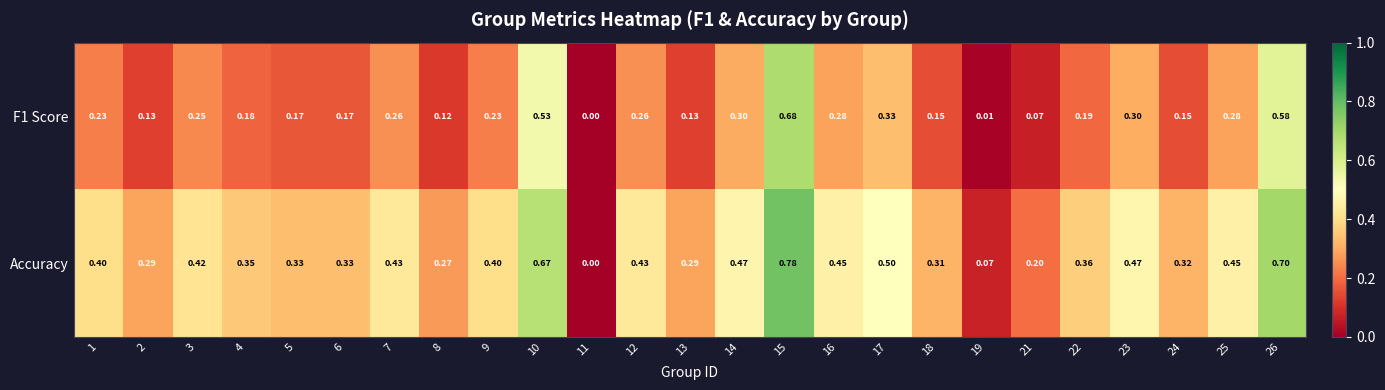

Is the value of Accuracy at 12 greater than the value of F1 Score at 5?

Yes